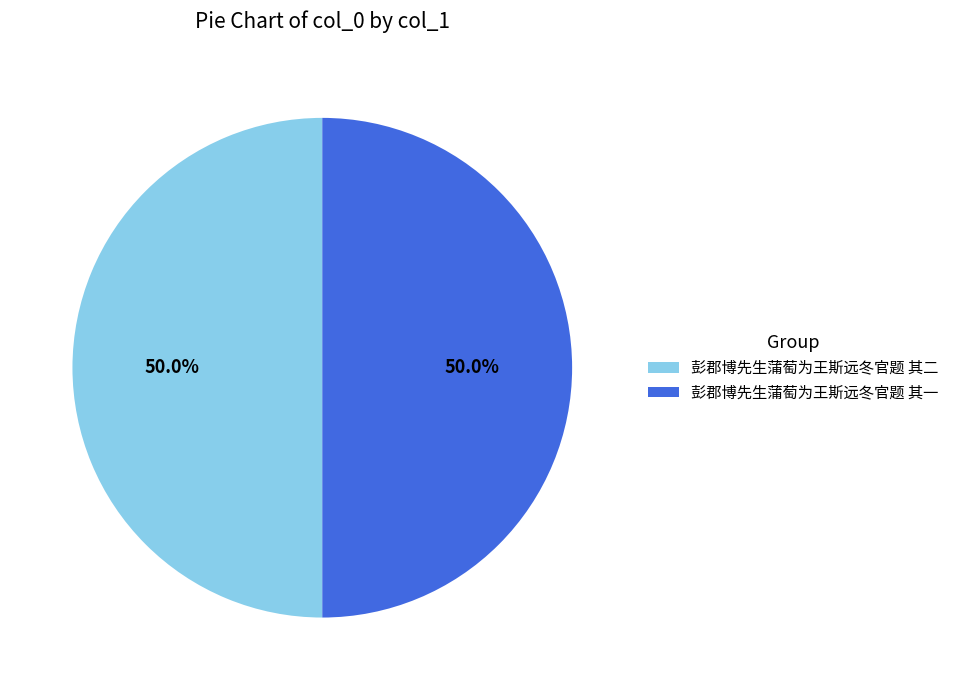

What percentage do 彭郡博先生蒲萄为王斯远冬官题 其一 and 彭郡博先生蒲萄为王斯远冬官题 其二 together represent?

100.0%